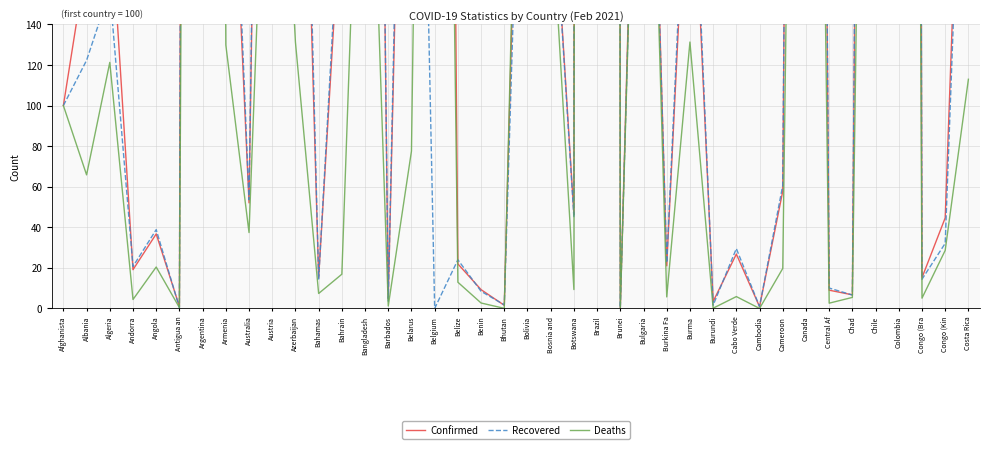

What are all the series names shown in the legend?

Confirmed, Recovered, Deaths